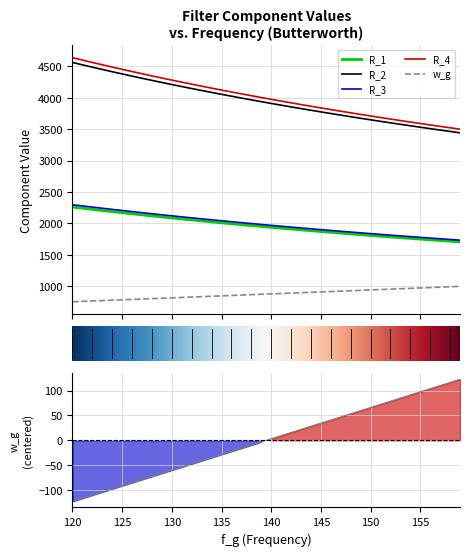

What is the greatest value displayed?

4636.8